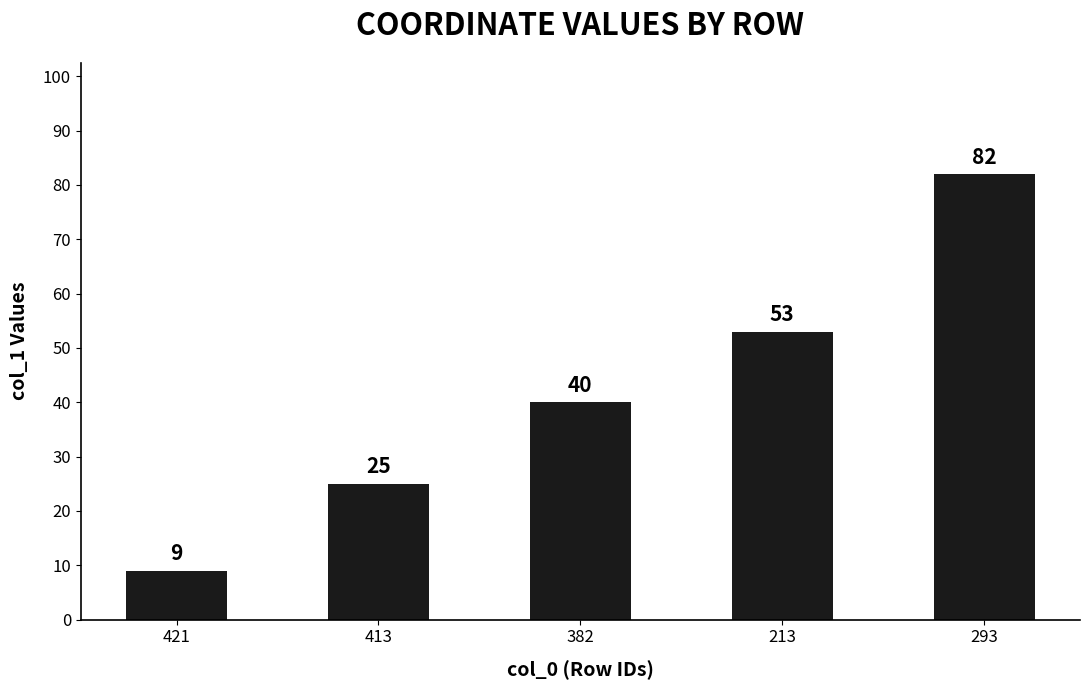

Rank the categories by value from highest to lowest.

293, 213, 382, 413, 421